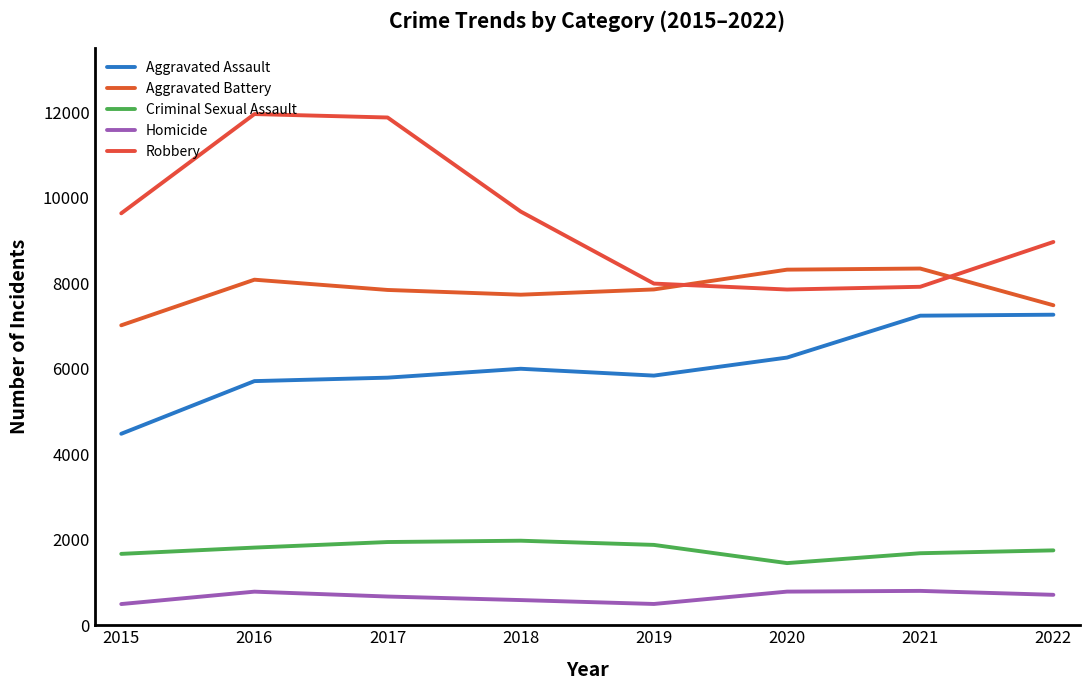

Rank the series at 2020 from highest to lowest value.

Aggravated Battery, Robbery, Aggravated Assault, Criminal Sexual Assault, Homicide